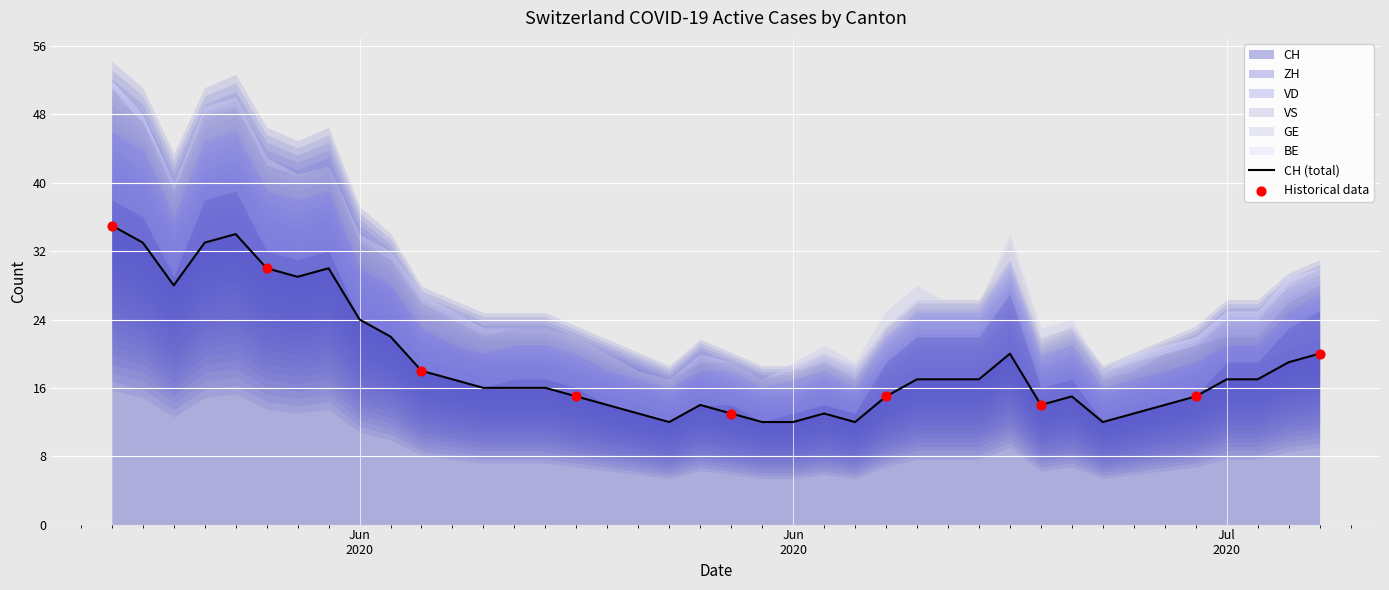

Which series reaches the minimum Y coordinate?

ZH